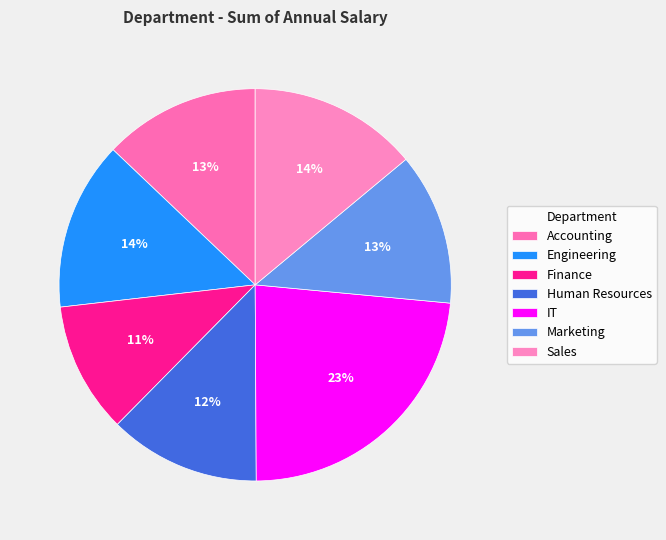

Between Sales and Human Resources, which is larger?

Sales